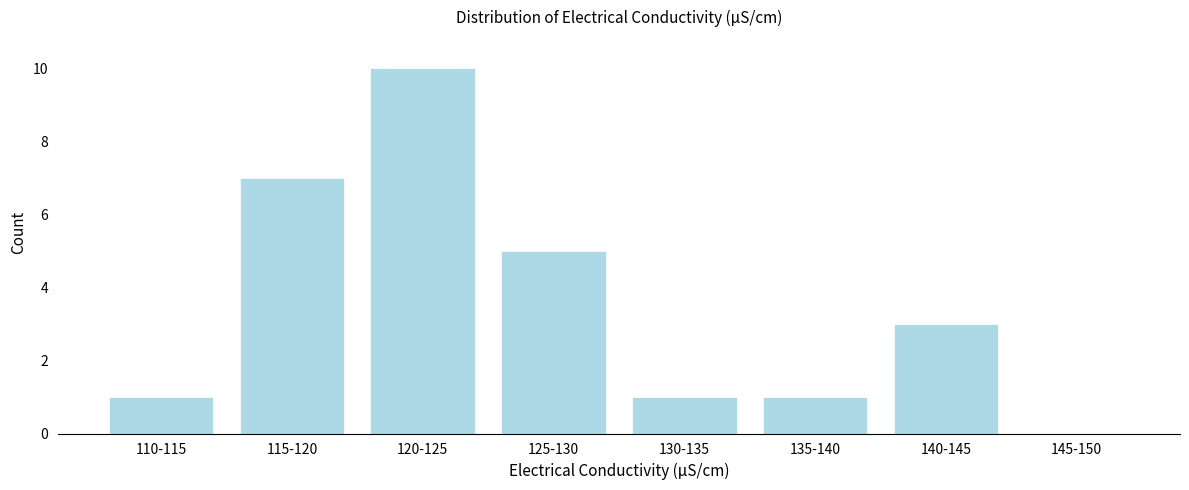

Reading left to right, what are all the values shown in this chart?

110-115=1	115-120=7	120-125=10	125-130=5	130-135=1	135-140=1	140-145=3	145-150=0